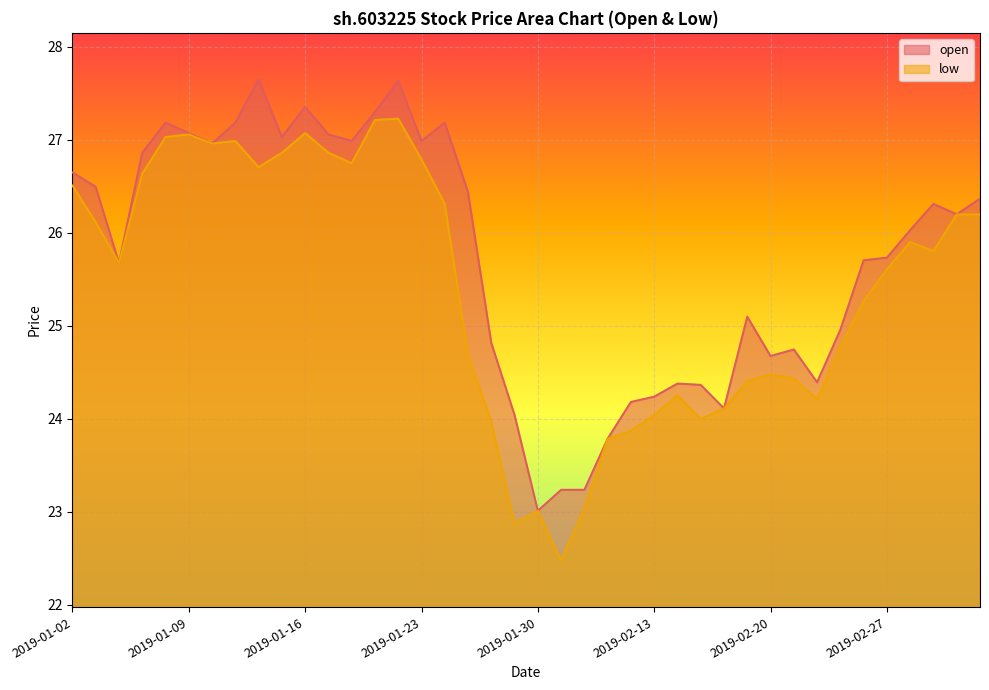

What is the label of the 33rd point from the left?

2019-02-22